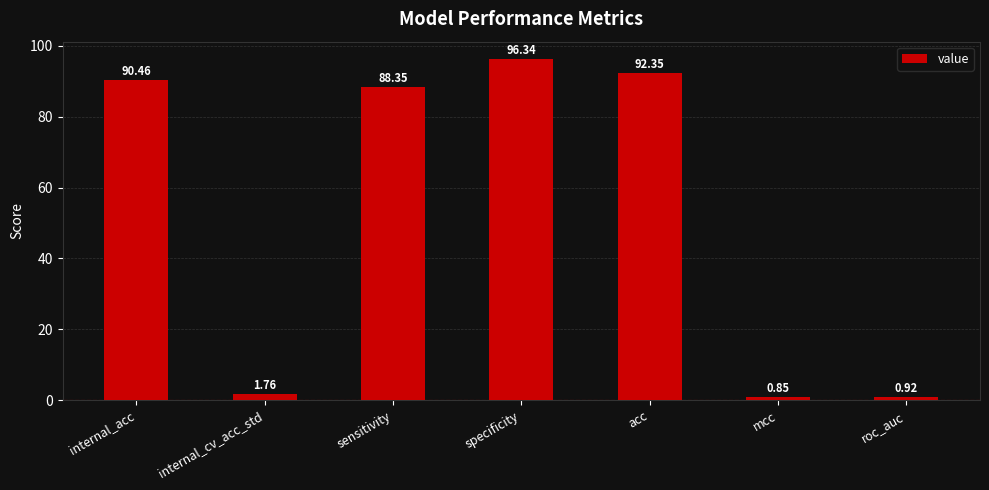

Are the bars horizontal?

No